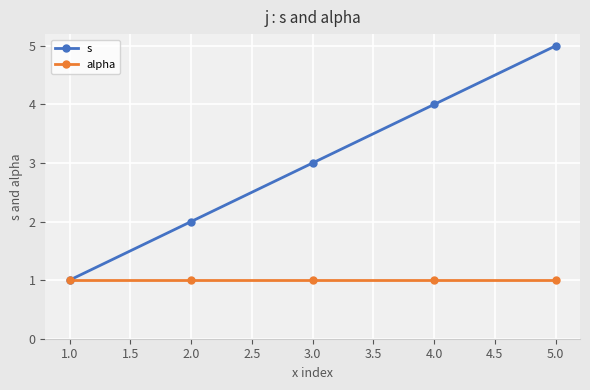

Is it true that alpha equals 1 at 3.0?

True